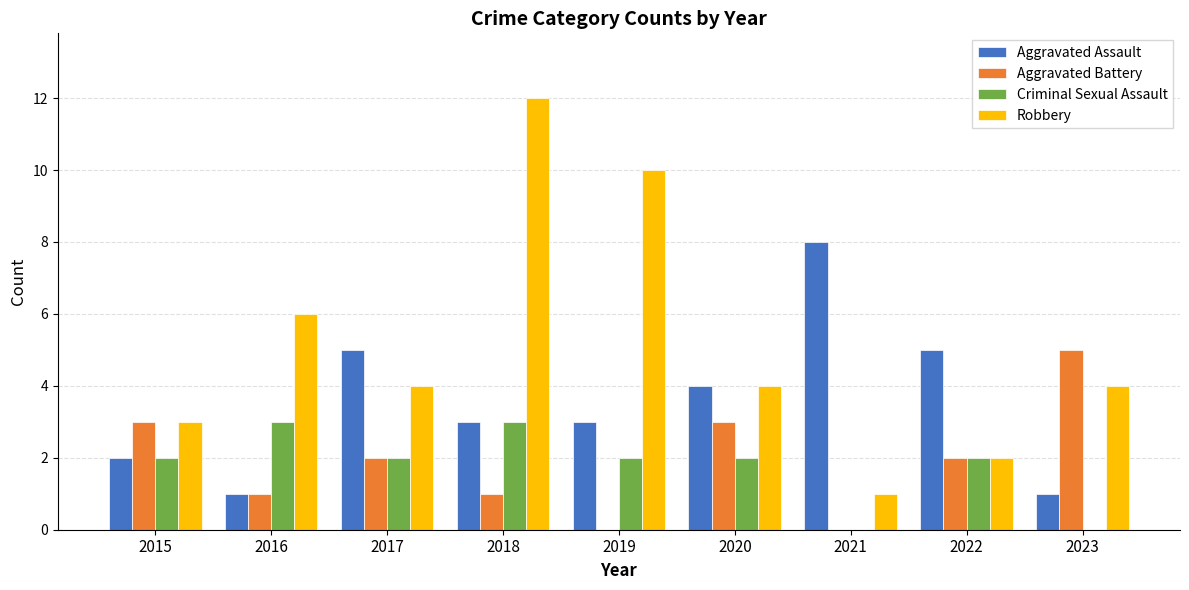

Is it true that Aggravated Battery equals 2 at 2022?

True